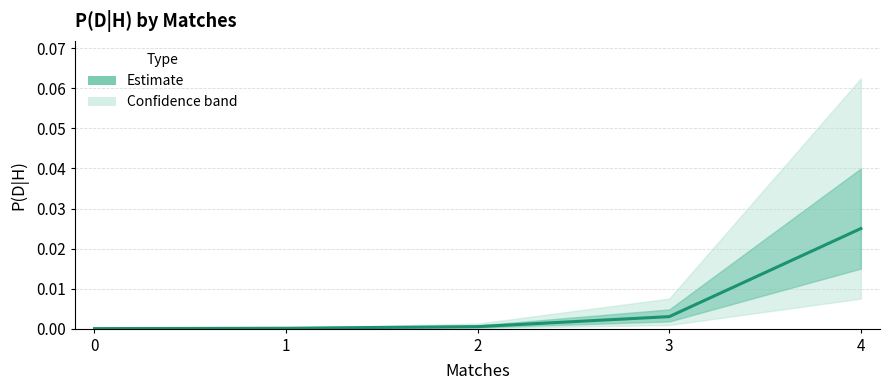

Rank the categories by value from highest to lowest.

4, 3, 2, 1, 0